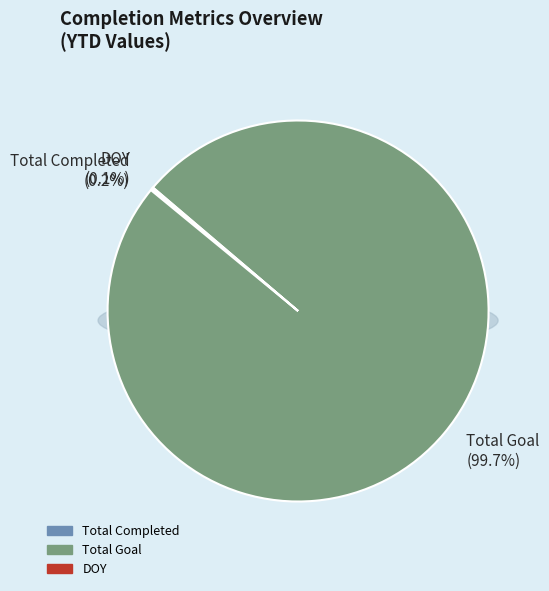

Is it true that DOY is 13% of the pie?

False